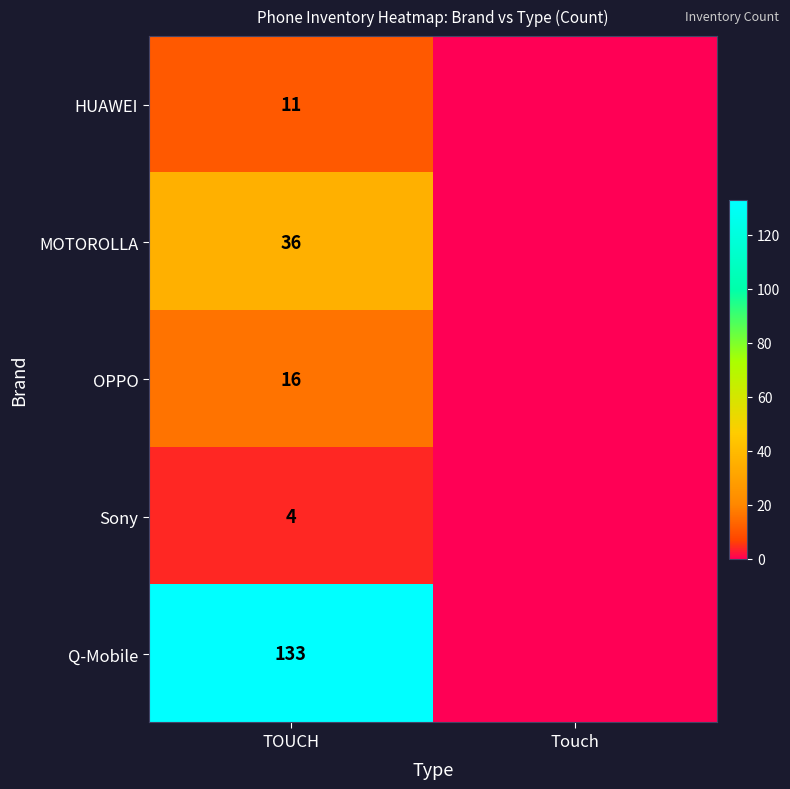

At TOUCH, list the series in order from smallest to largest.

Sony, HUAWEI, OPPO, MOTOROLLA, Q-Mobile